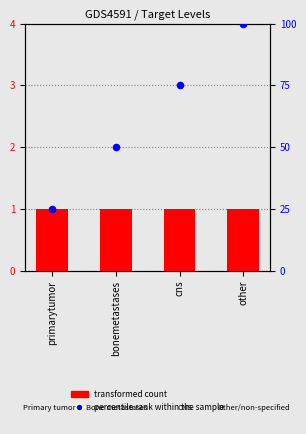

Which series reaches the maximum Y coordinate?

percentile rank within the sample